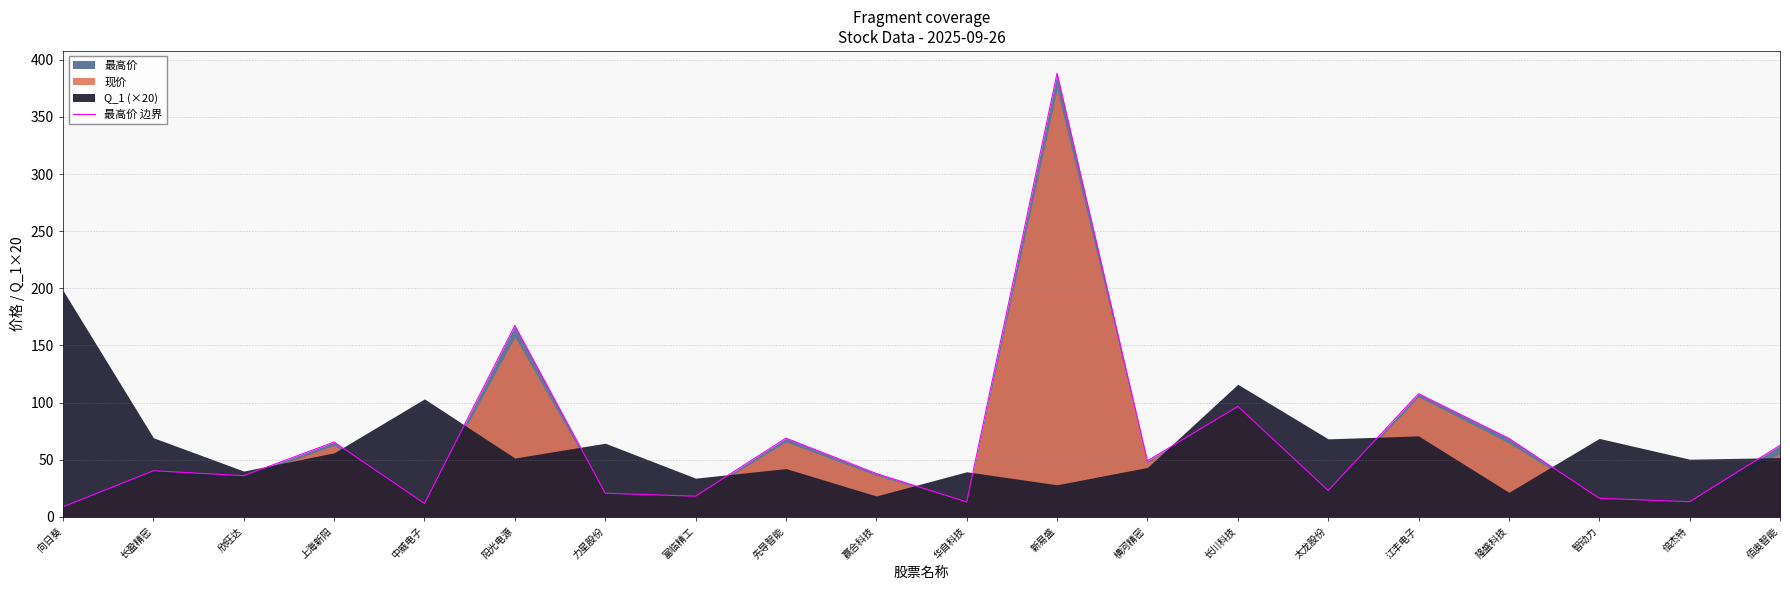

What is the difference between the maximum and minimum values?

379.7